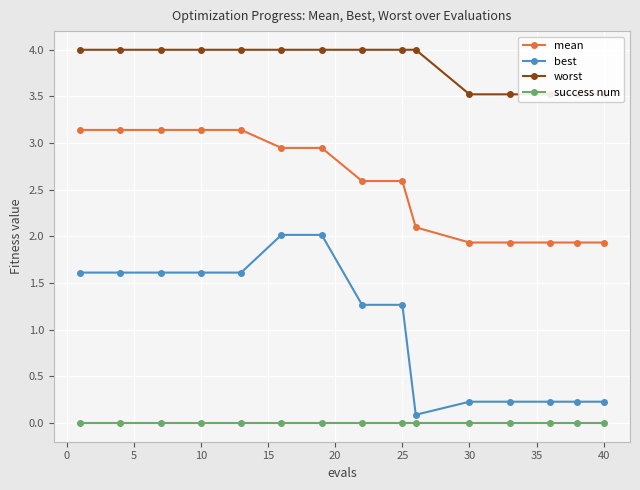

What is the difference between the maximum and minimum values in the best series?

1.9